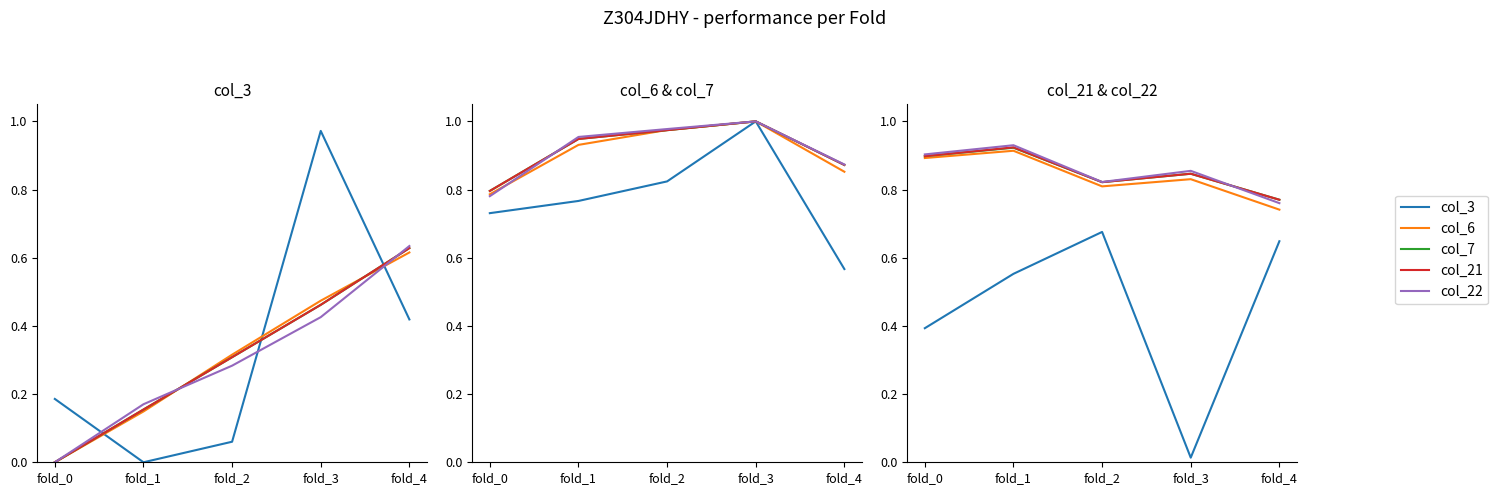

At which category does col_7 reach its first local peak?

fold_1